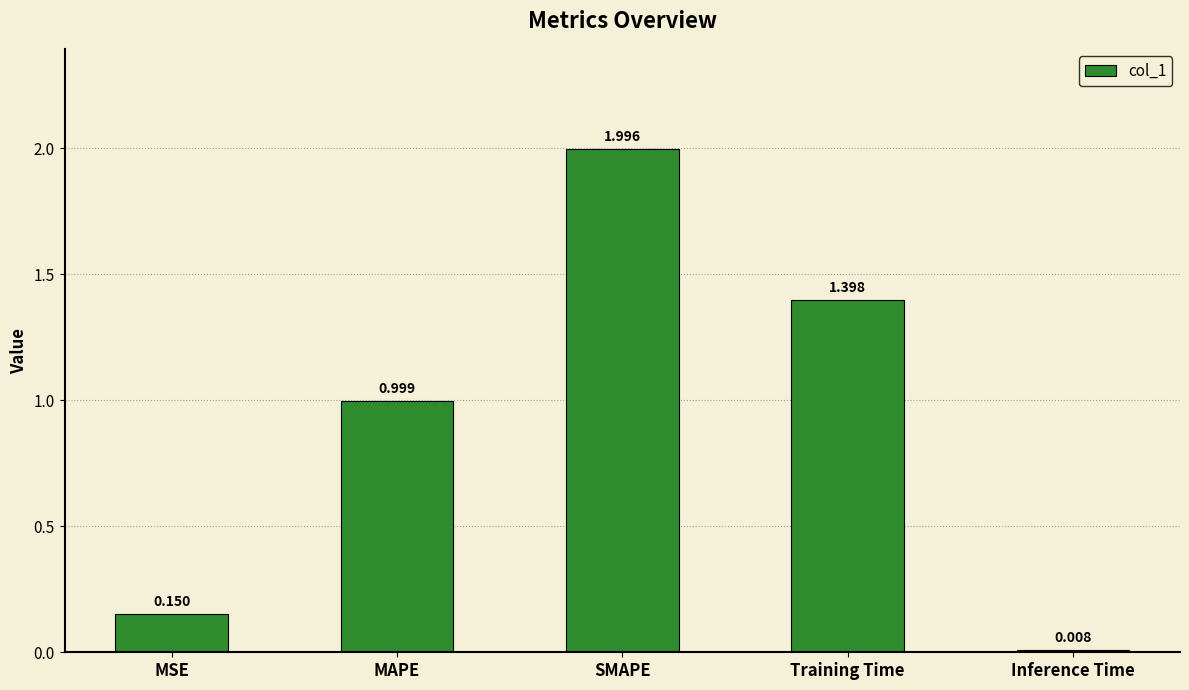

The value at MAPE is 1.7. True or false?

False